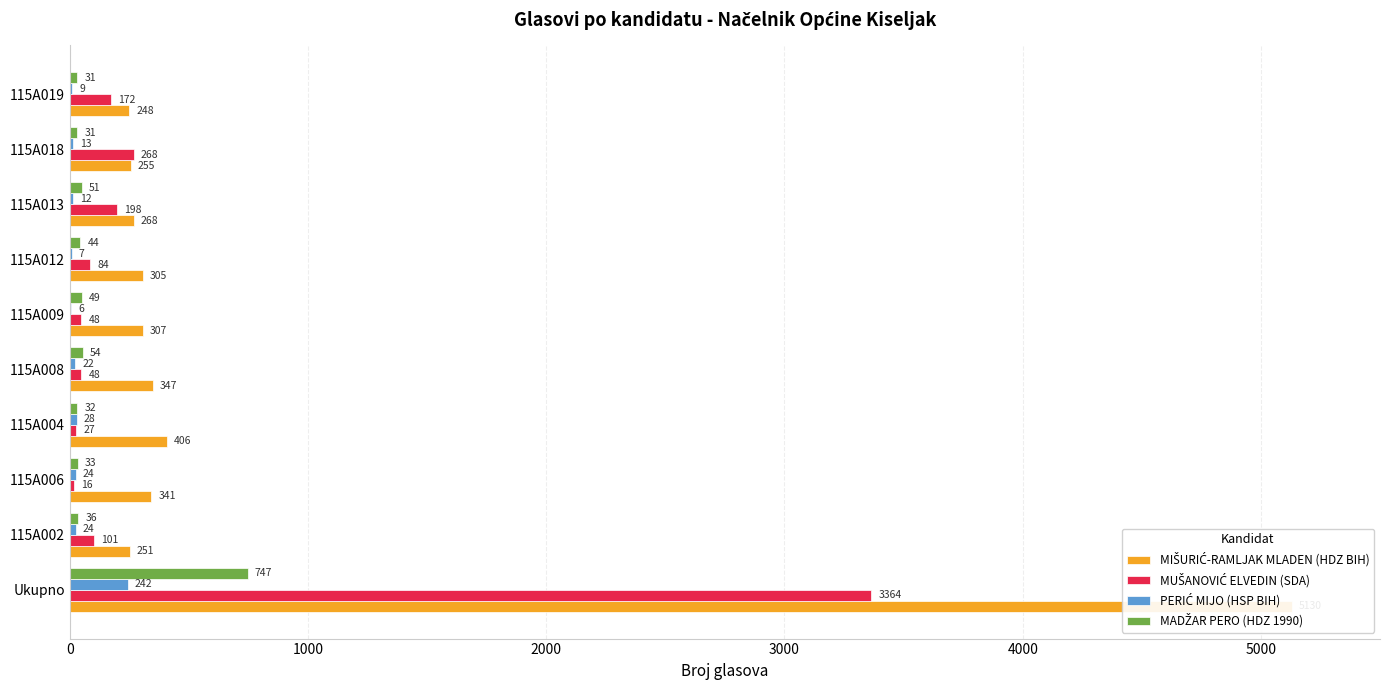

What is the value of the PERIĆ MIJO (HSP BIH) bar at the 2nd from the left?

24